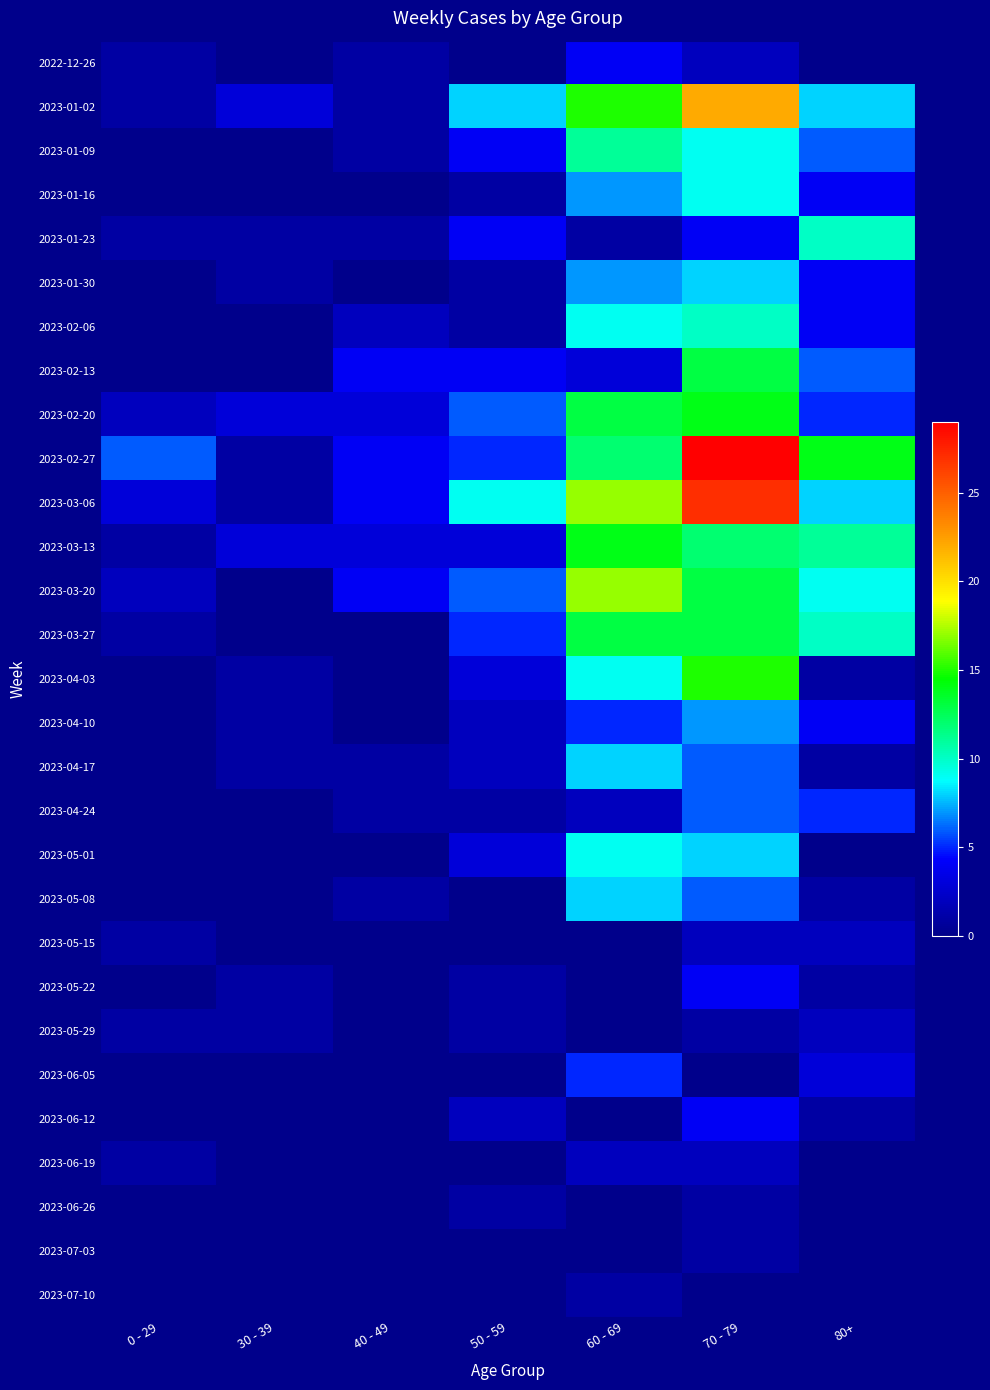

Which has a higher value, 50 - 59 or 60 - 69?

60 - 69